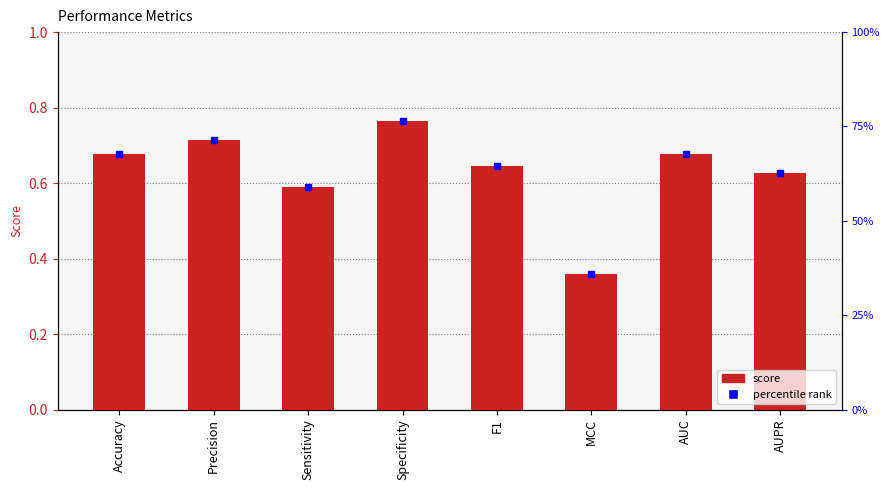

What is the average value?

0.6